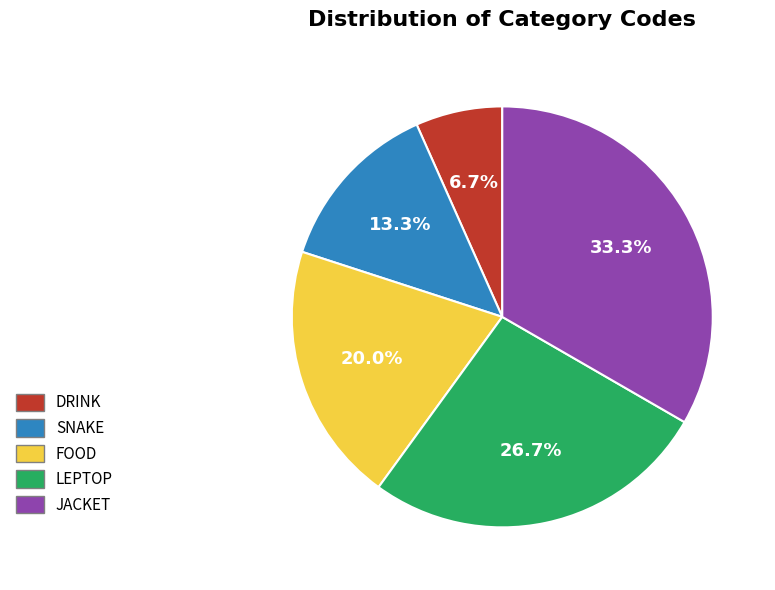

How many segments does this pie chart have?

5